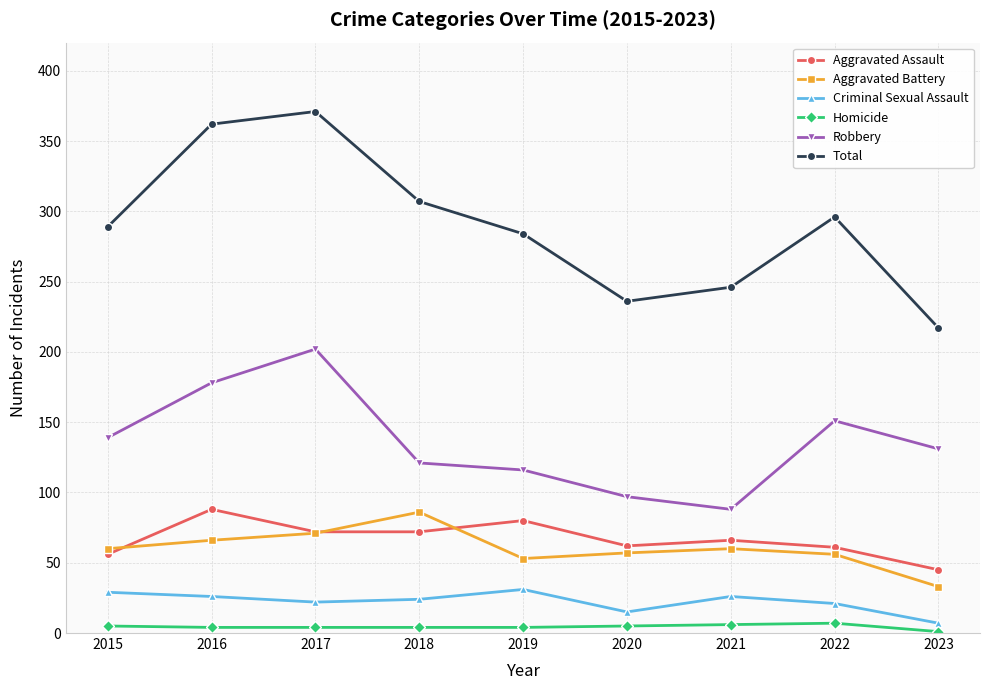

How many lines are shown in the chart?

6